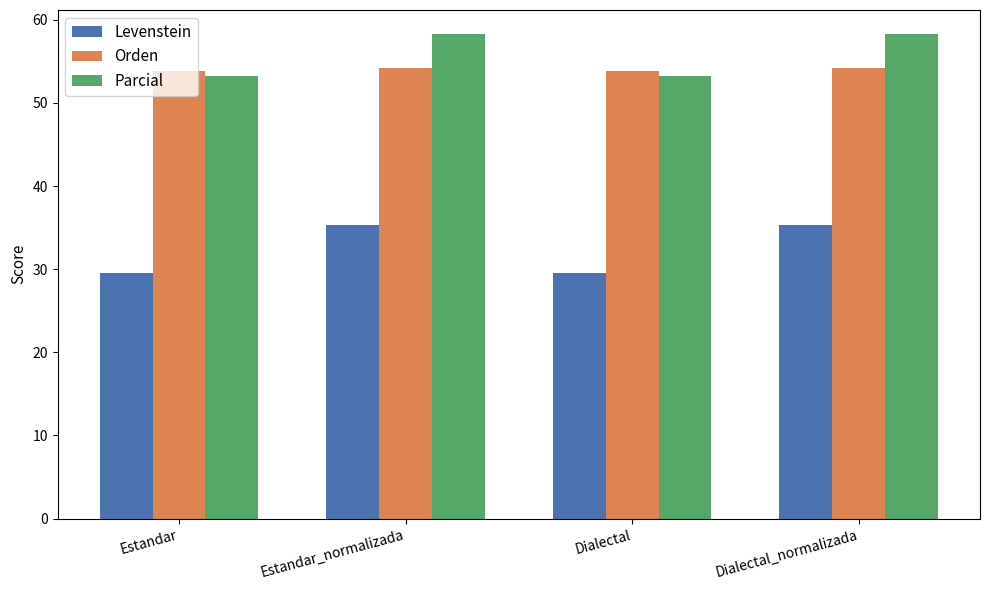

What is the greatest value displayed?

58.3